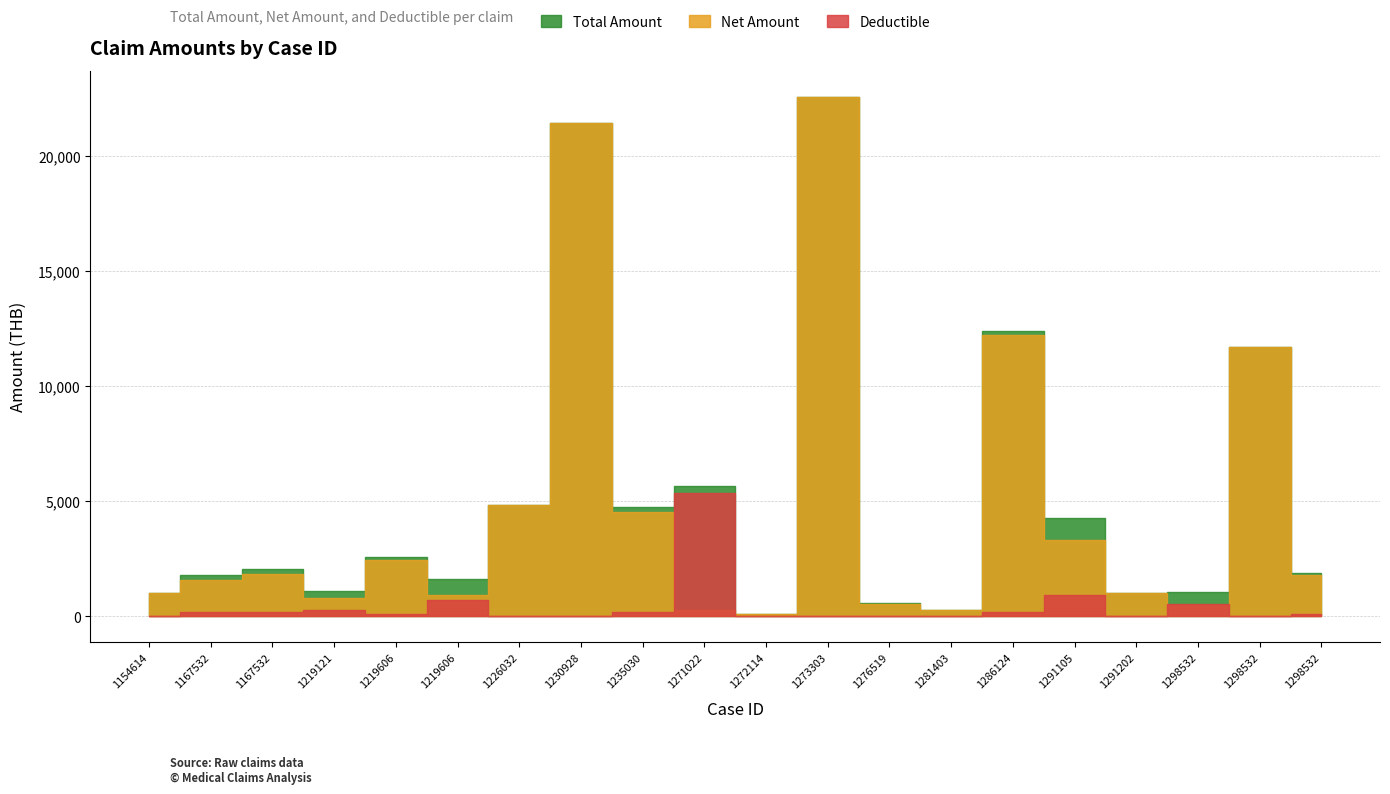

At which label does Deductible first exceed 100?

1167532